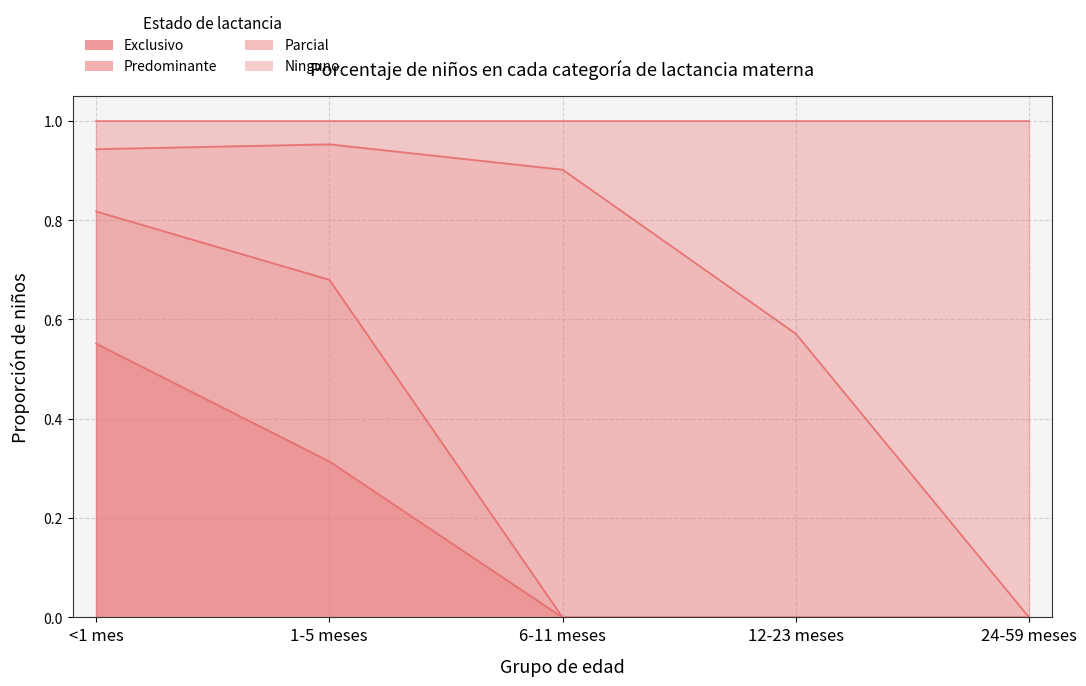

What is the greatest value displayed?

1.0